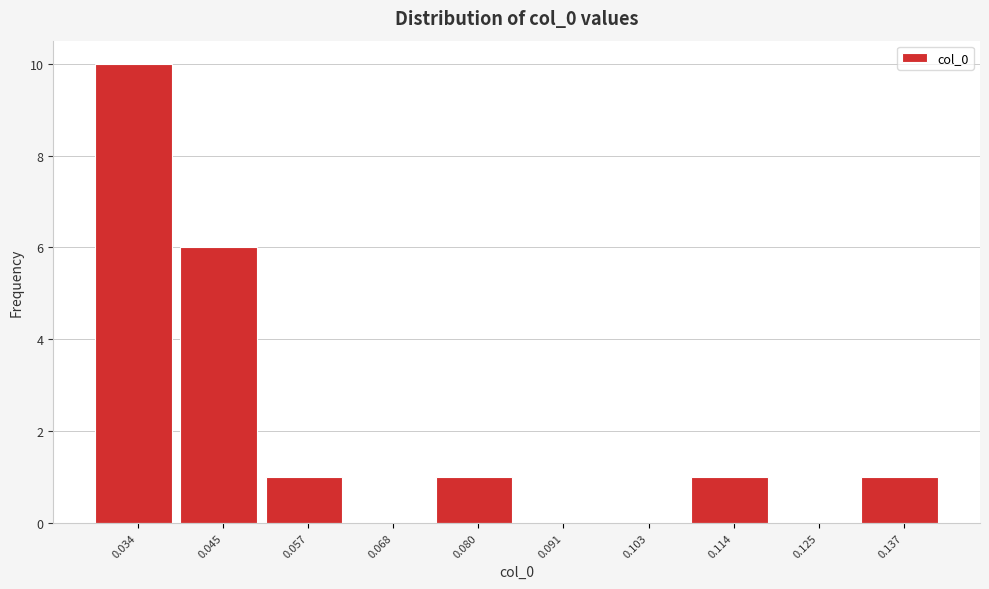

Reading left to right, transcribe this chart: for each bar, give the range it covers on the x-axis and its height. Neither the bar edges nor the heights are printed on the chart, so give them approximately, as read against the axes.

0.028 to 0.040: 10
0.040 to 0.052: 6
0.052 to 0.062: 1
0.062 to 0.074: 0
0.074 to 0.086: 1
0.086 to 0.096: 0
0.096 to 0.108: 0
0.108 to 0.120: 1
0.120 to 0.132: 0
0.132 to 0.142: 1